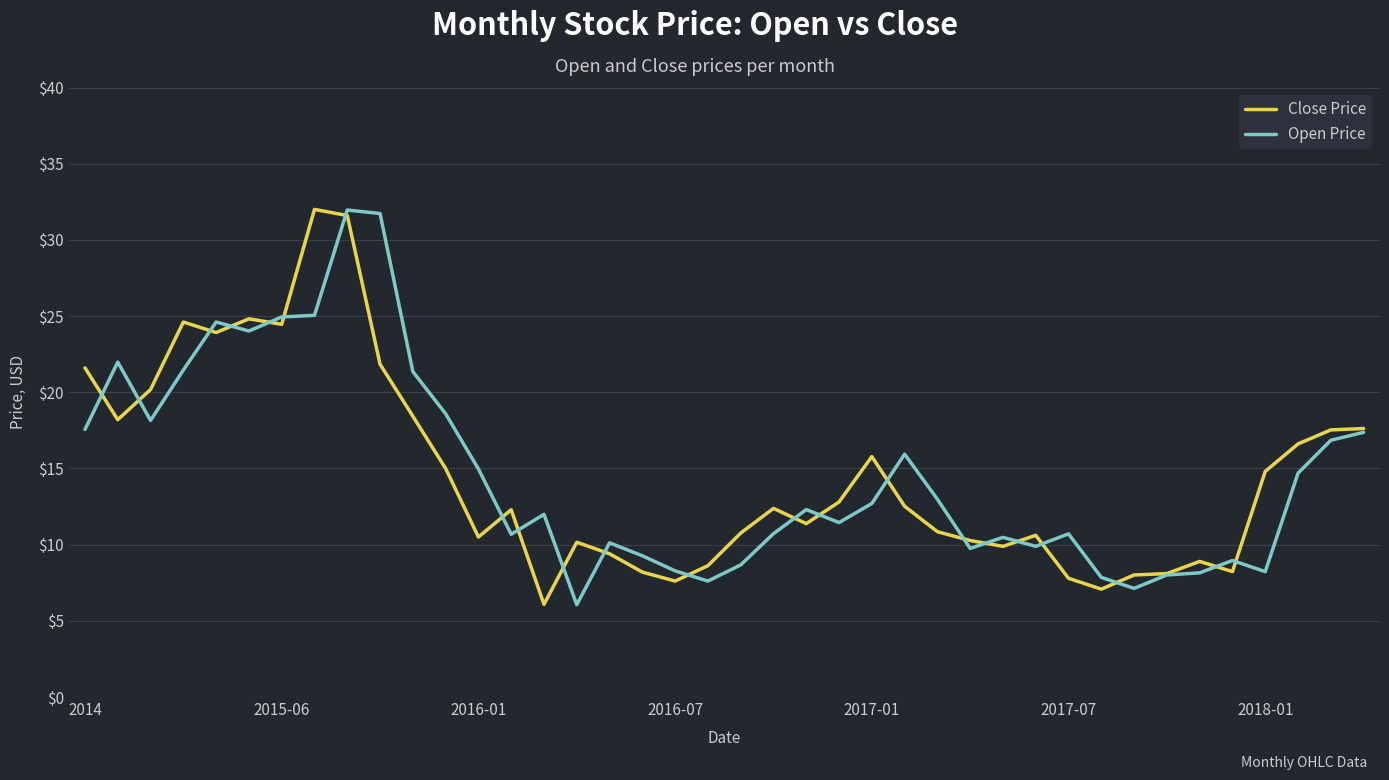

What is the maximum value shown in the chart?

32.0